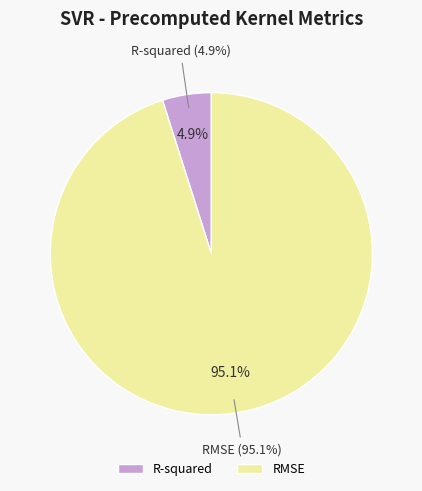

To the nearest percent, what is the difference between the largest and smallest slice percentages?

90%